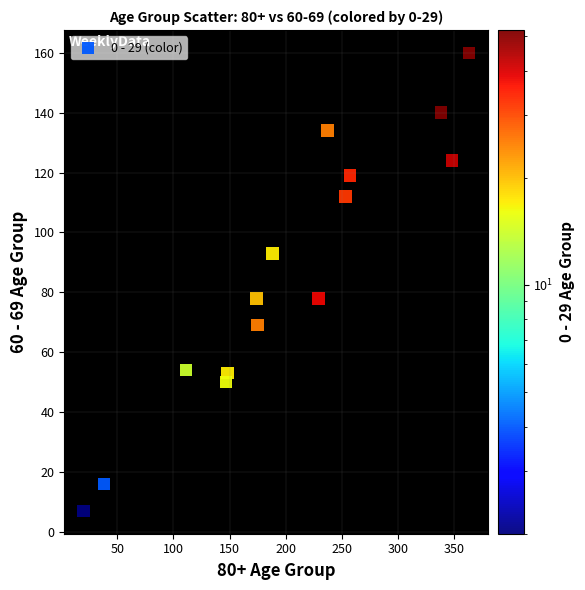

What is the range of Y values (max minus min)?

153